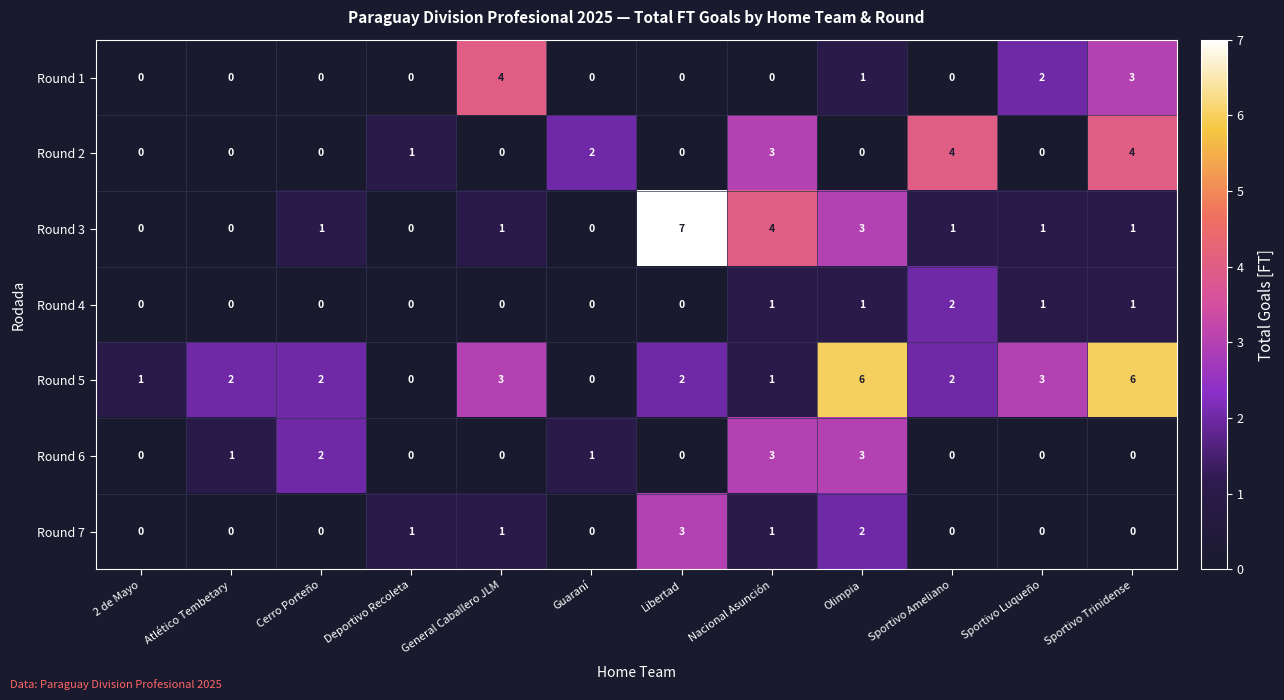

How many categories are shown in the chart?

12